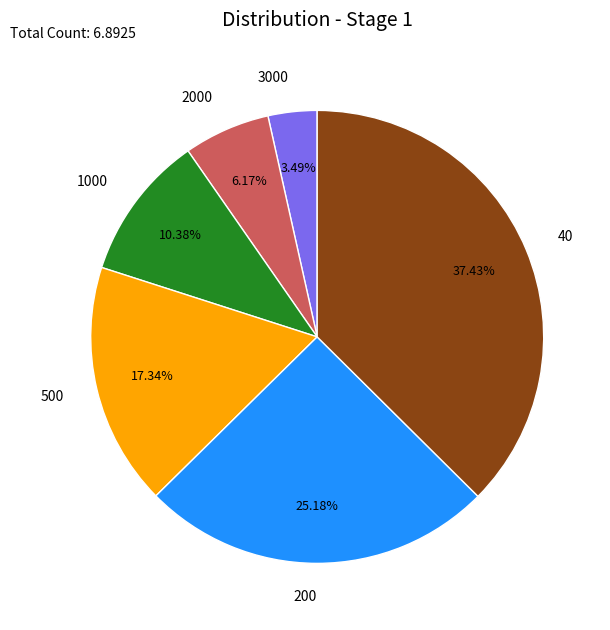

Rank the categories by value from highest to lowest.

40, 200, 500, 1000, 2000, 3000